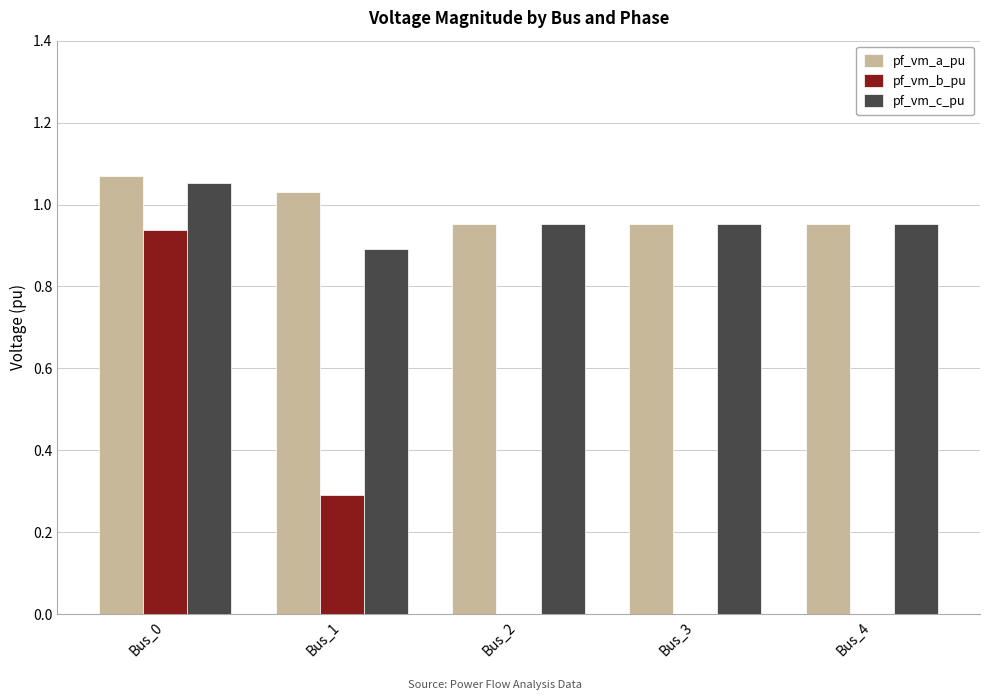

Is it true that pf_vm_b_pu equals -0.5 at Bus_3?

False